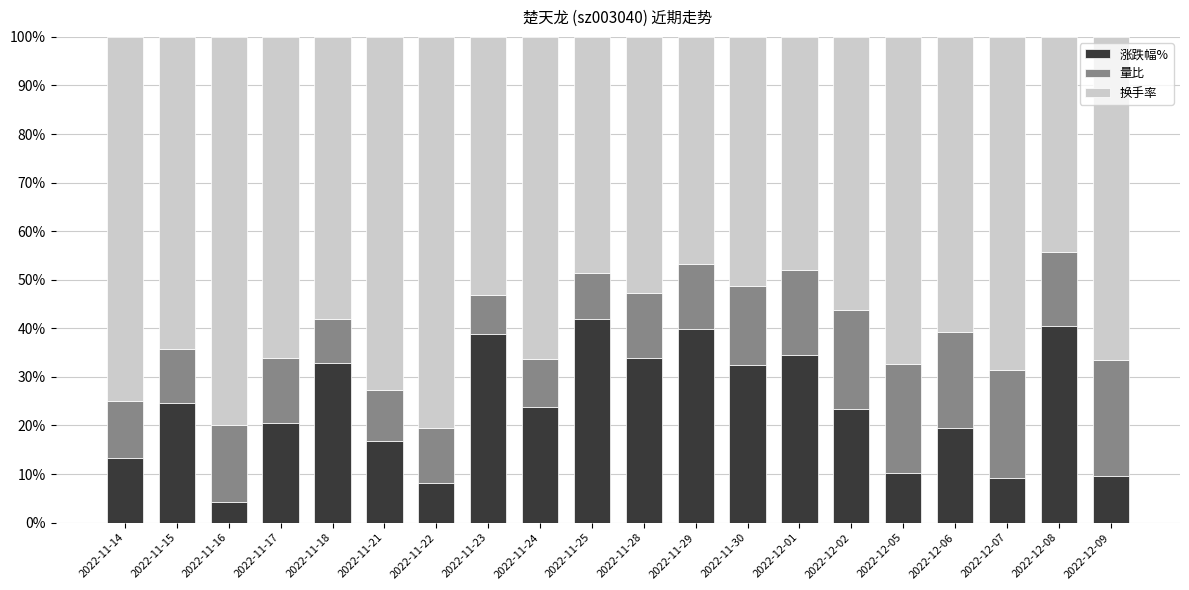

Are the bars grouped side by side (vs. stacked)?

No